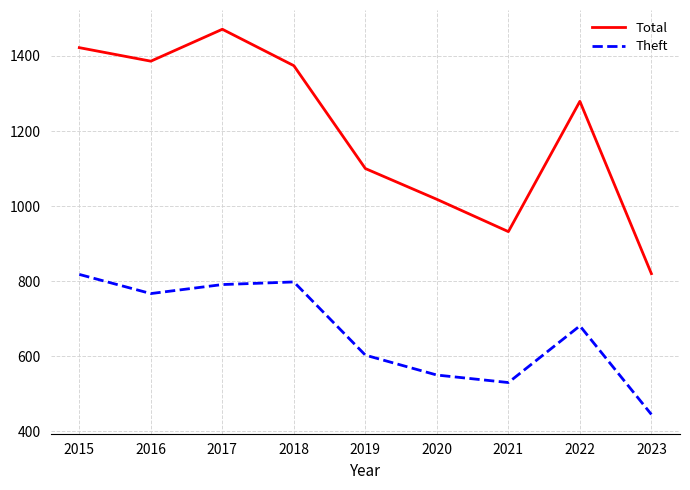

What is the spread (max minus min) of values at 2020?

468